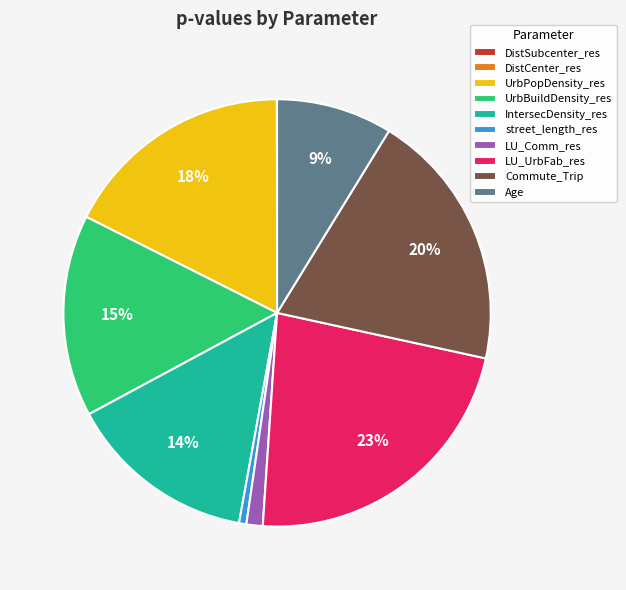

Which category has the biggest portion of the pie?

LU_UrbFab_res